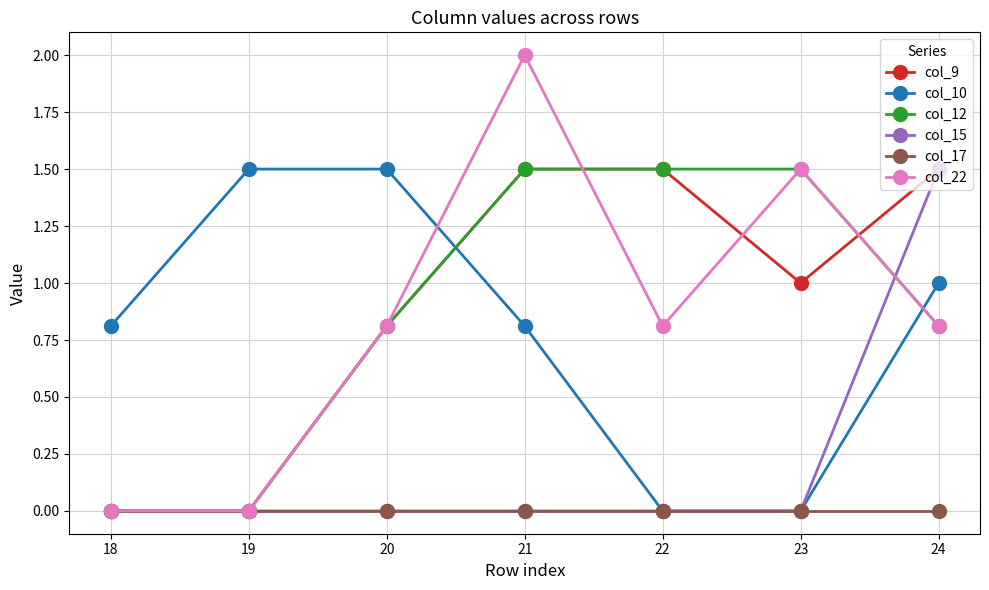

True or false: col_15 and col_22 cross at least once.

True